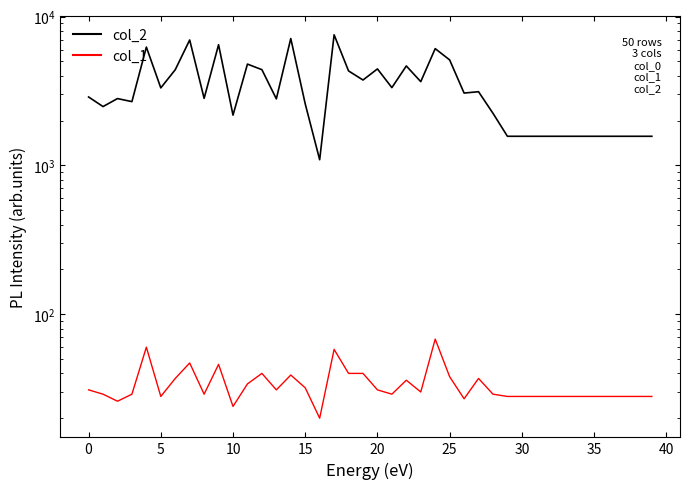

What are all the series names shown in the legend?

col_2, col_1